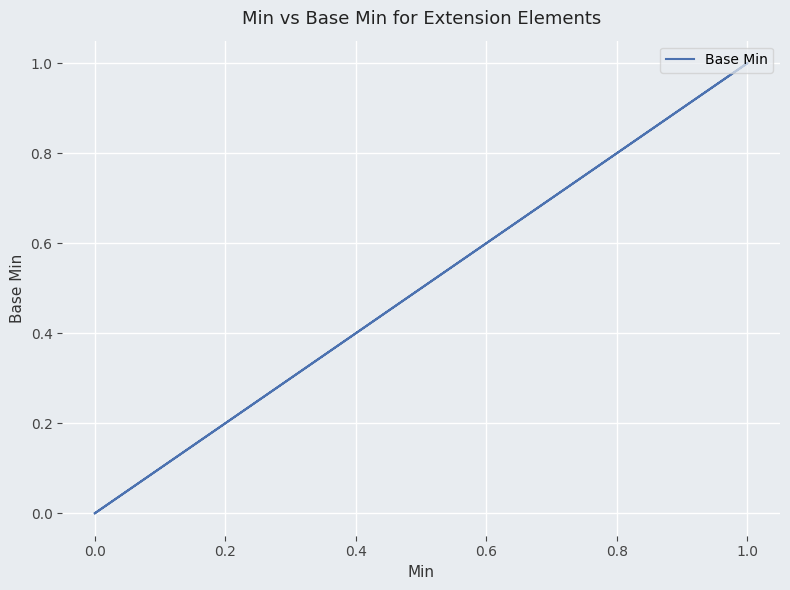

What is the sum of all values?

1